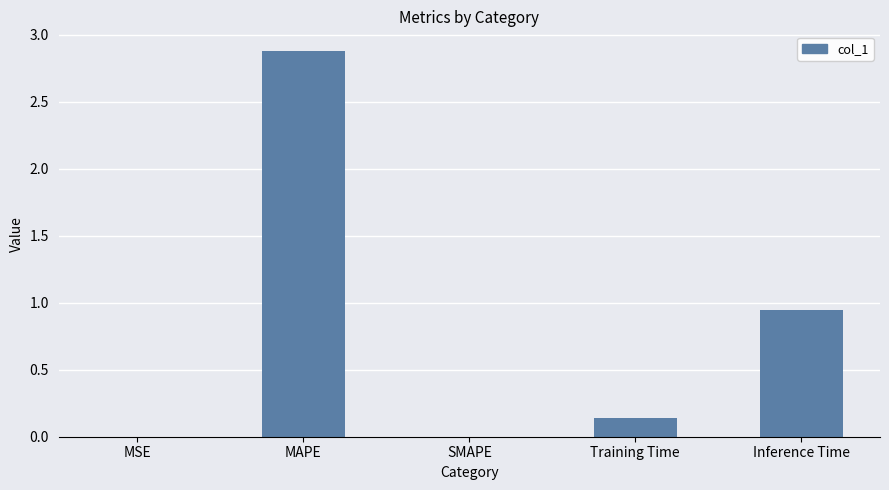

What is the sum of all values?

4.0